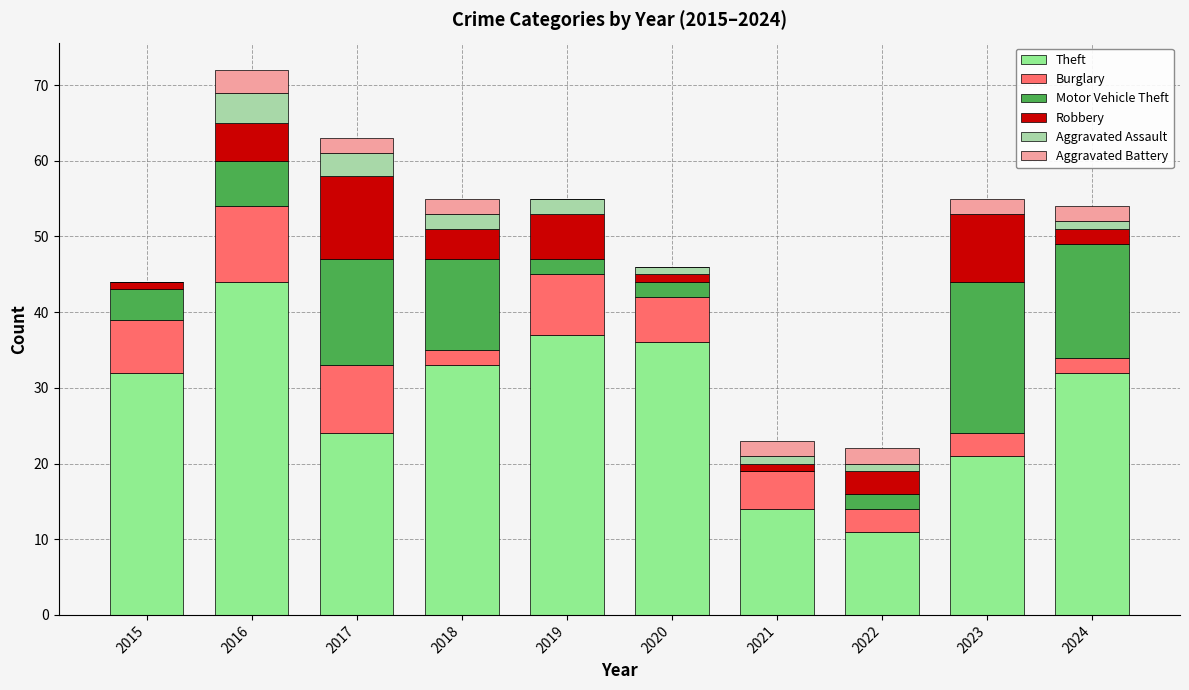

What is the highest value of the Theft series?

44